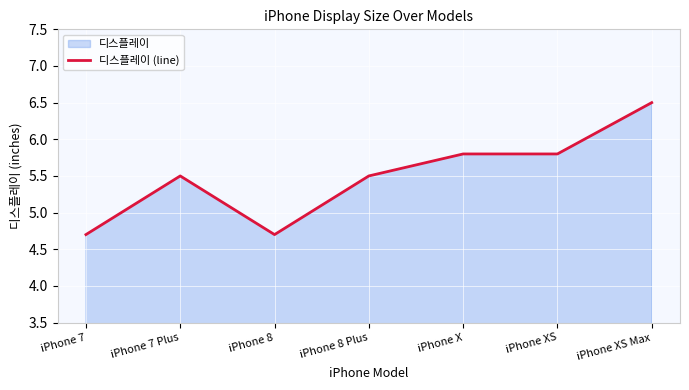

What is the change in value from iPhone 8 Plus to iPhone X?

+0.3